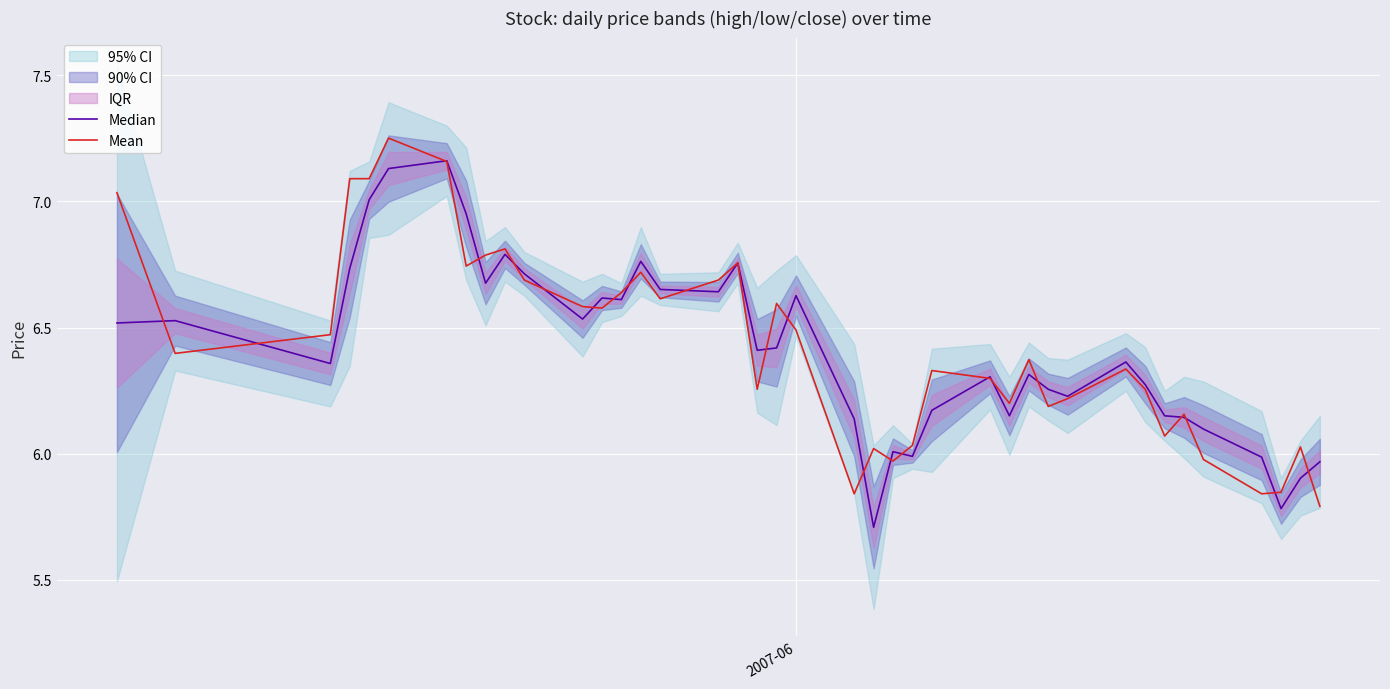

True or false: Median has a value of 4.3 at 32.

False